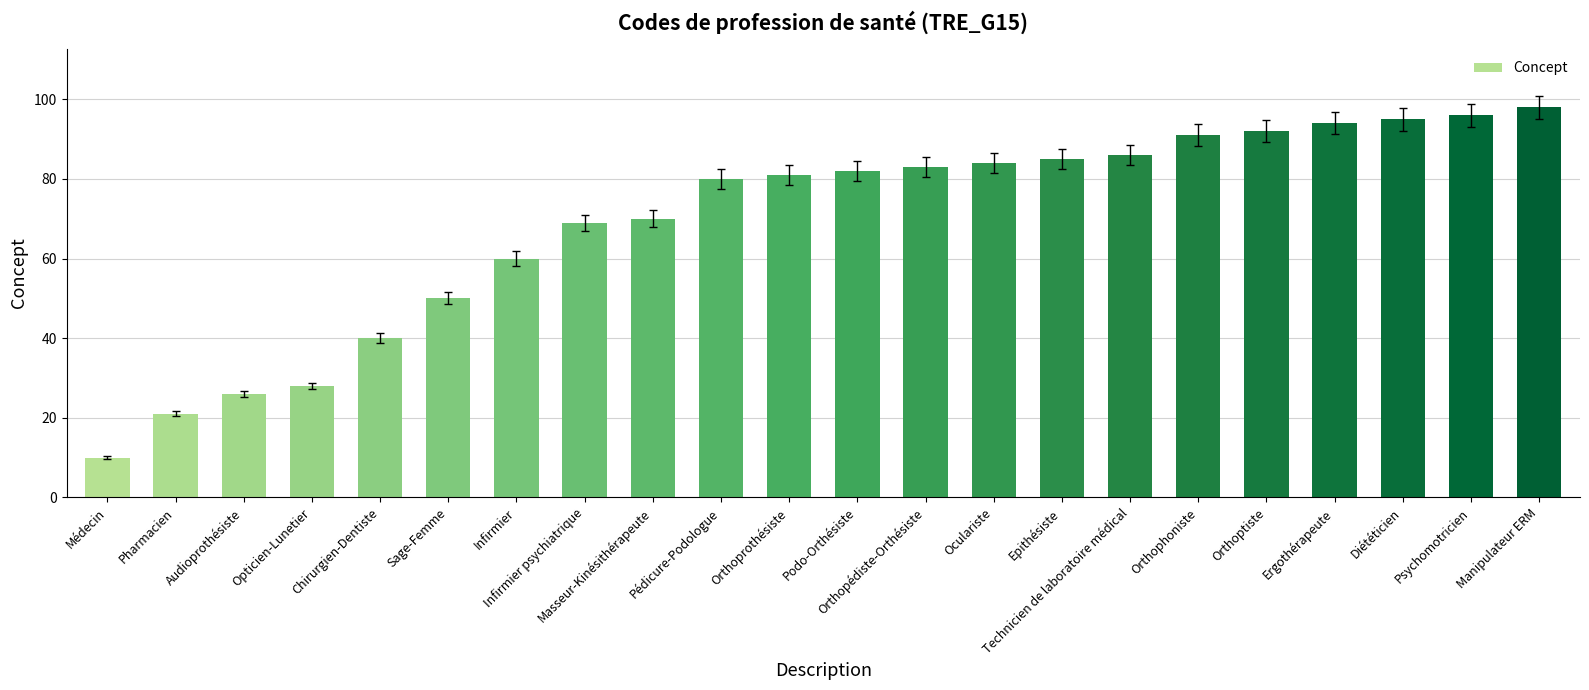

Rank the categories by value from lowest to highest.

Médecin, Pharmacien, Audioprothésiste, Opticien-Lunetier, Chirurgien-Dentiste, Sage-Femme, Infirmier, Infirmier psychiatrique, Masseur-Kinésithérapeute, Pédicure-Podologue, Orthoprothésiste, Podo-Orthésiste, Orthopédiste-Orthésiste, Oculariste, Epithésiste, Technicien de laboratoire médical, Orthophoniste, Orthoptiste, Ergothérapeute, Diététicien, Psychomotricien, Manipulateur ERM